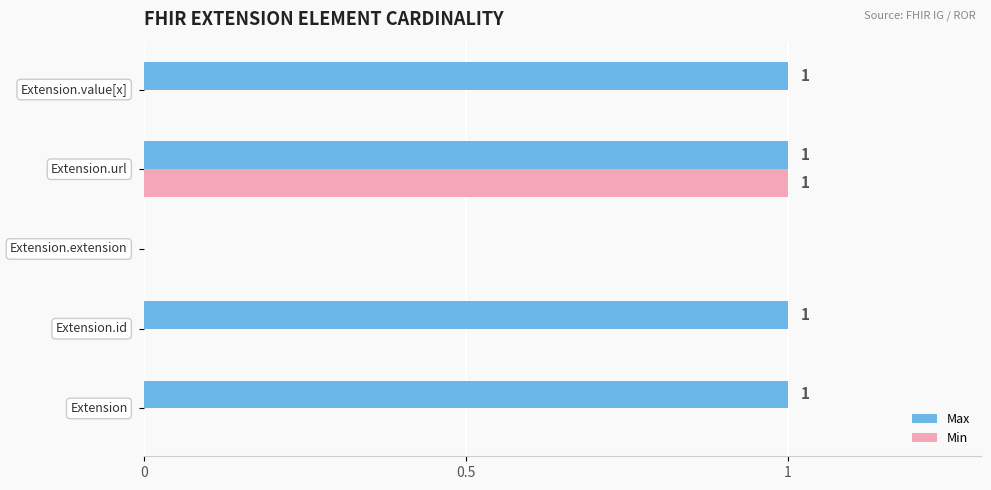

Which series has the largest total across all categories?

Max